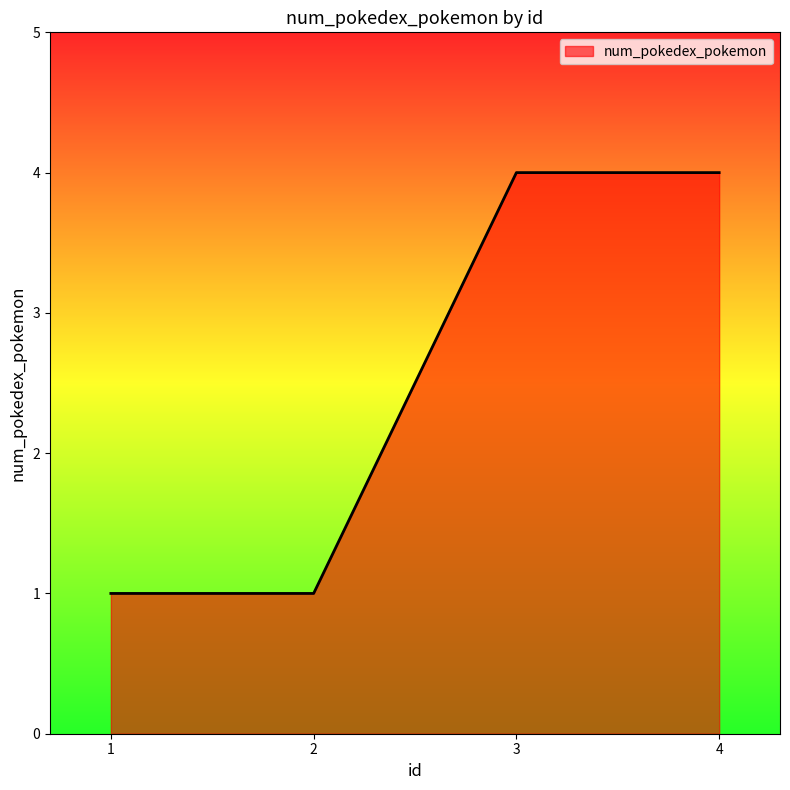

True or false: there are more than 1 points higher than both neighbors.

False